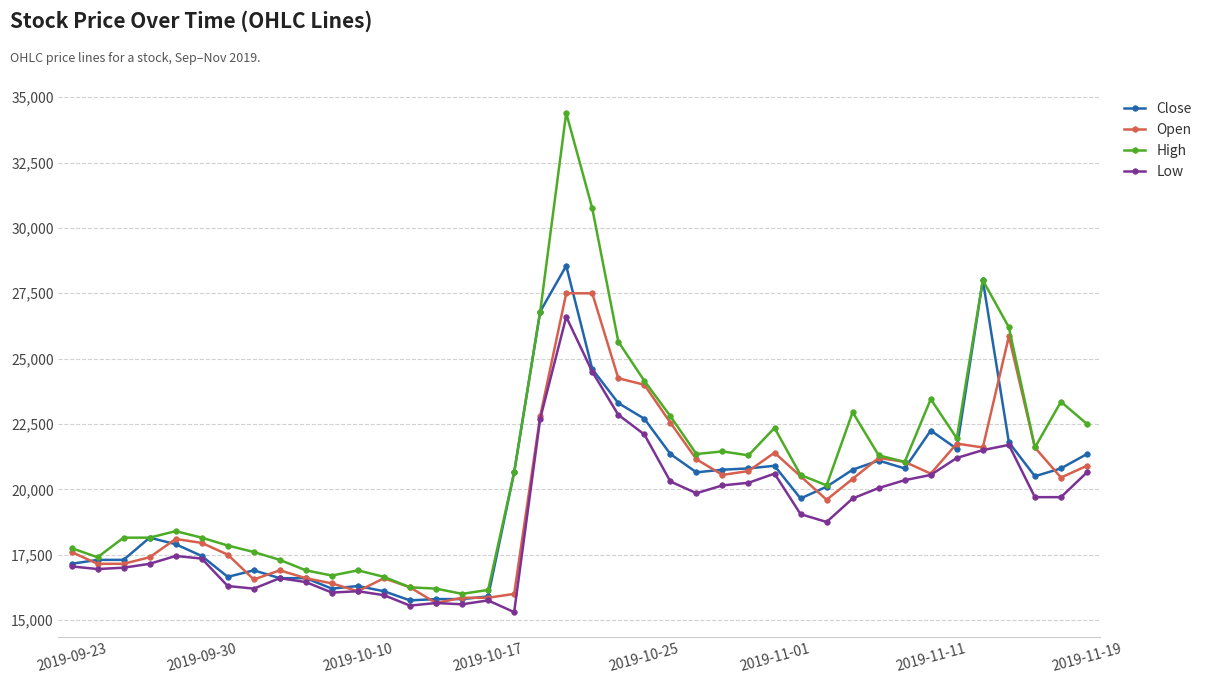

List the series in order of their peak value, lowest first.

Low, Open, Close, High